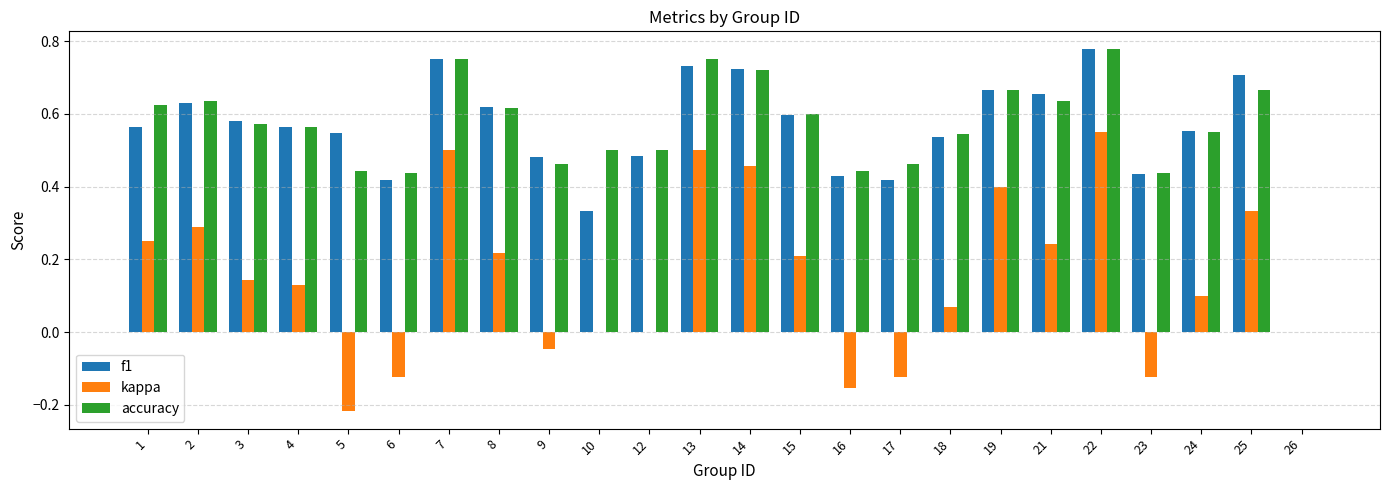

Is it true that kappa equals 0.3 at 25?

True